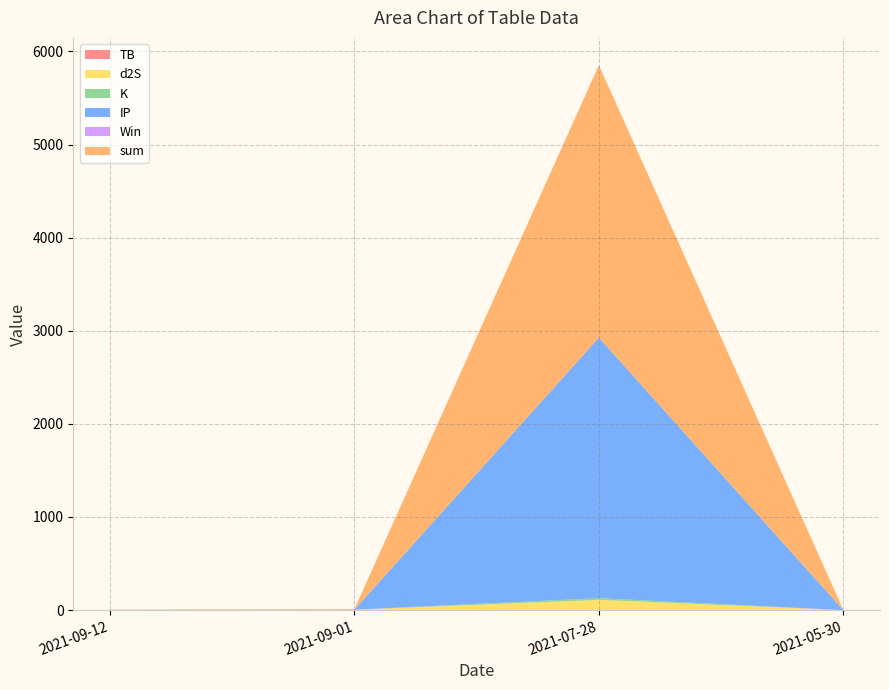

Reading right to left, transcribe all the data shown in this chart.

TB: 0.0	0.0	3.3	0.7
d2S: 0.3	109.9	1.6	0.3
K: 0.1	18.7	0.1	0.7
IP: 0.5	2797.6	0.5	0.5
Win: 0.0	0.0	0.0	0.0
sum: 1.0	2926.2	5.6	2.2